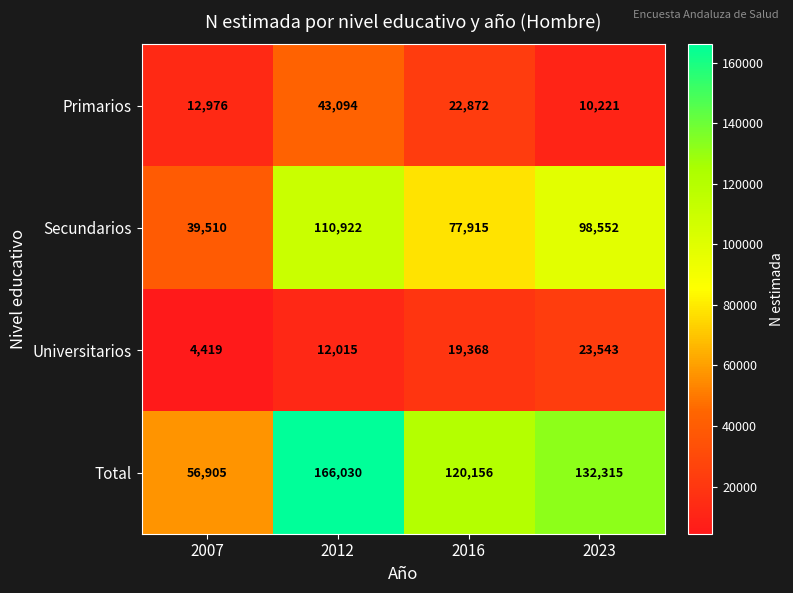

At which category is the sum across all series the highest?

2012